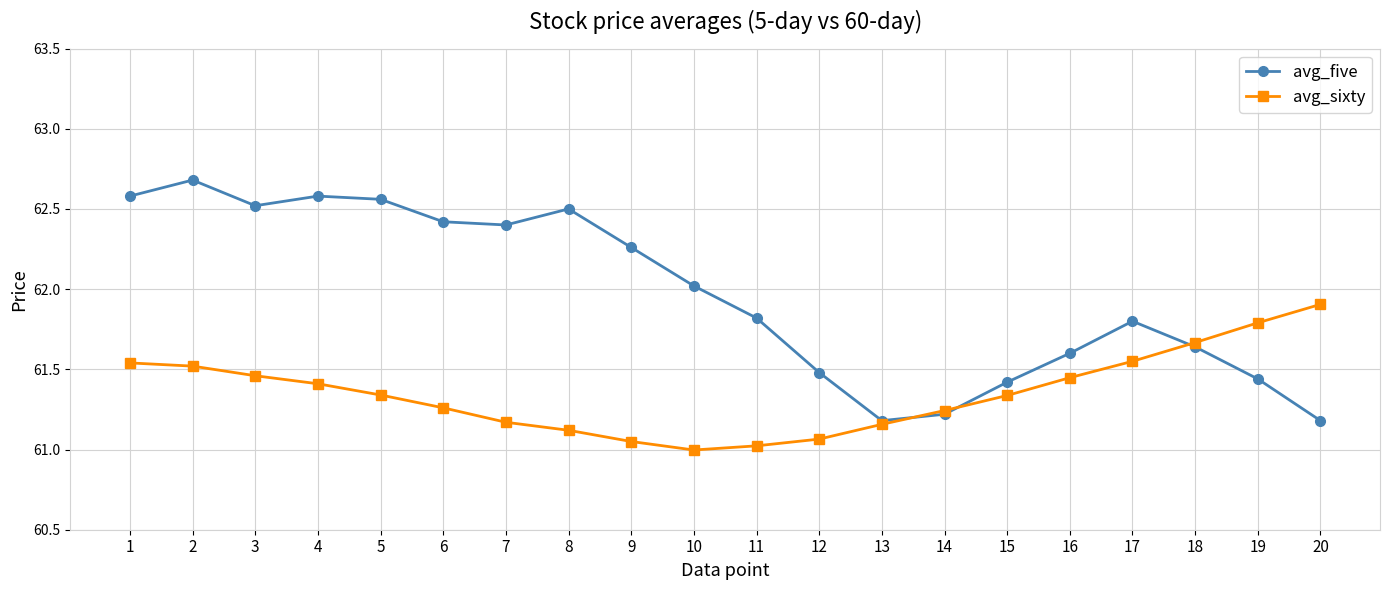

Which label corresponds to the largest value in the chart?

2